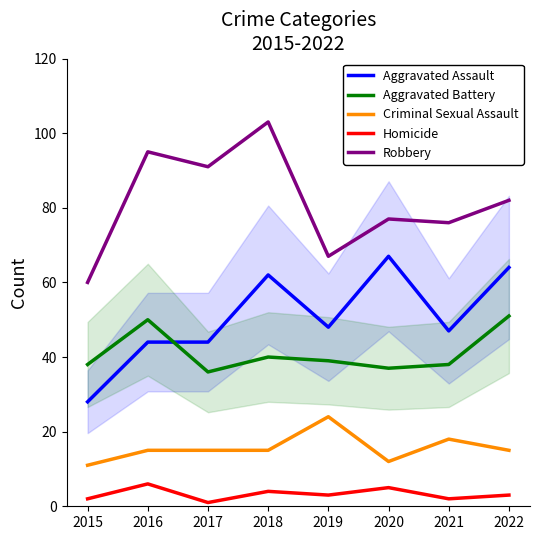

What is the difference between the second highest and minimum values in the Homicide series?

4